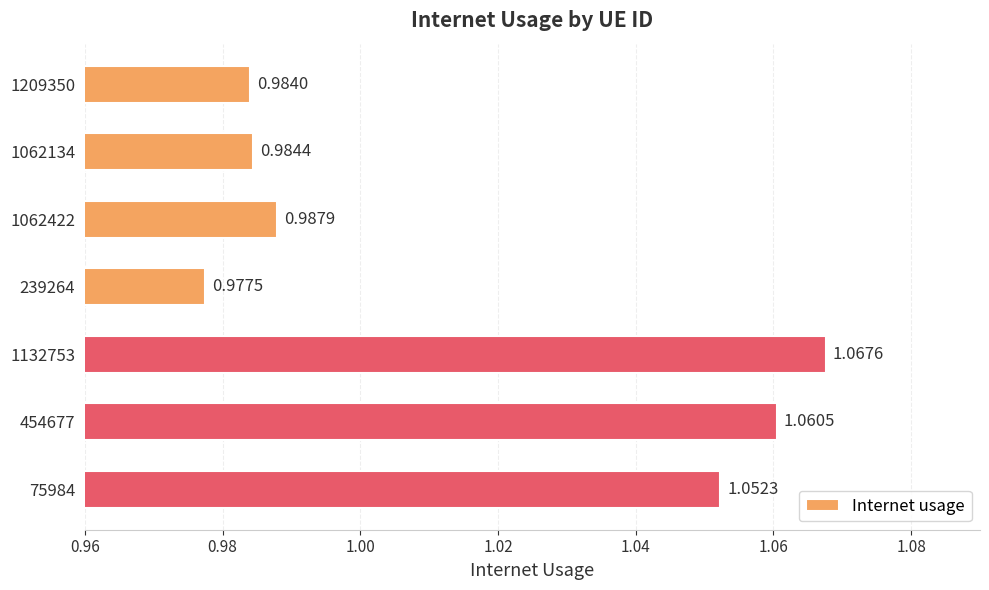

What is the difference between the second highest and second lowest values?

0.1